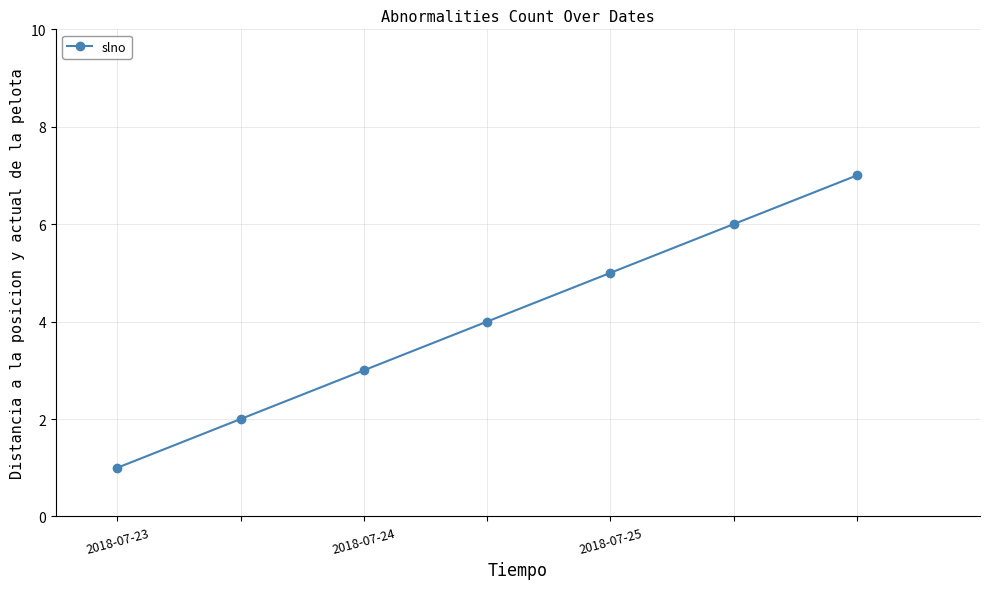

How many categories are shown in the chart?

7